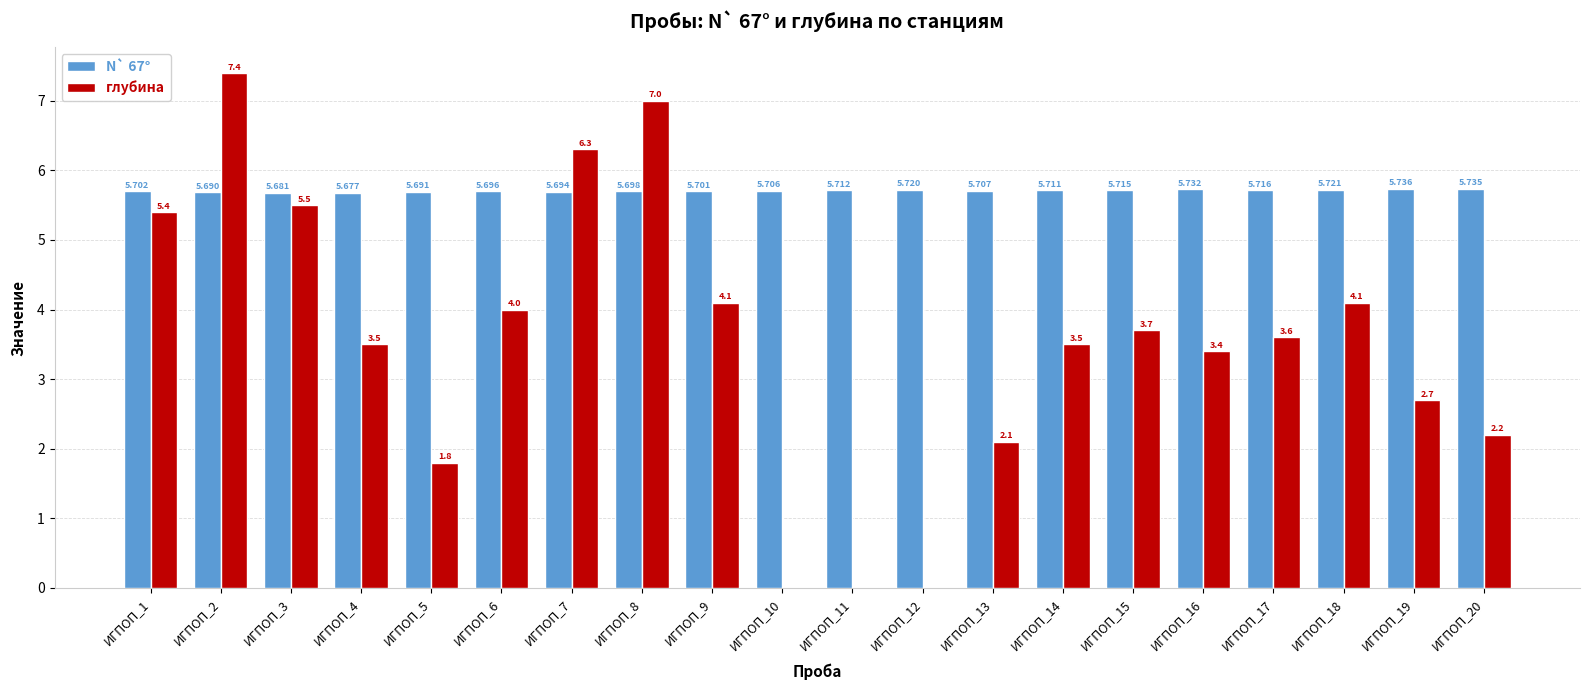

At which category does the chart reach its peak across all series?

ИГПОП_2